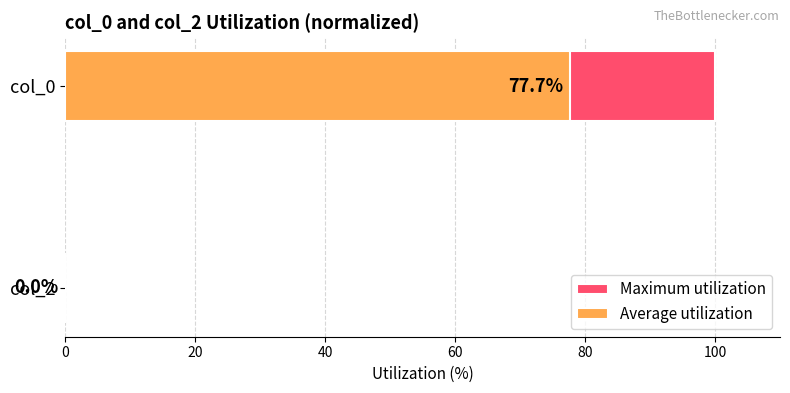

How many positive values does the Average utilization series have?

1